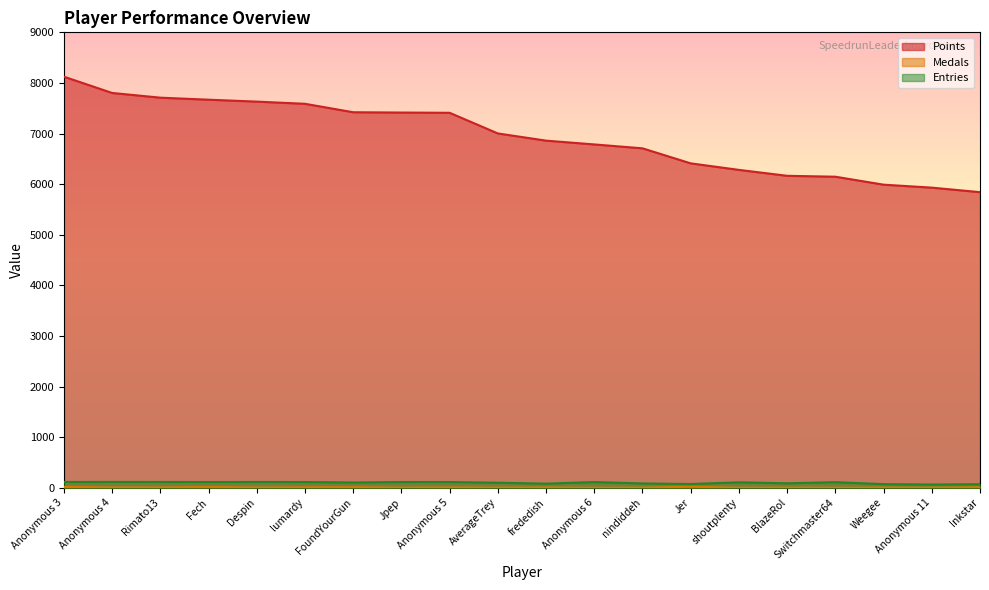

Does the chart display data point markers on the line(s)?

No